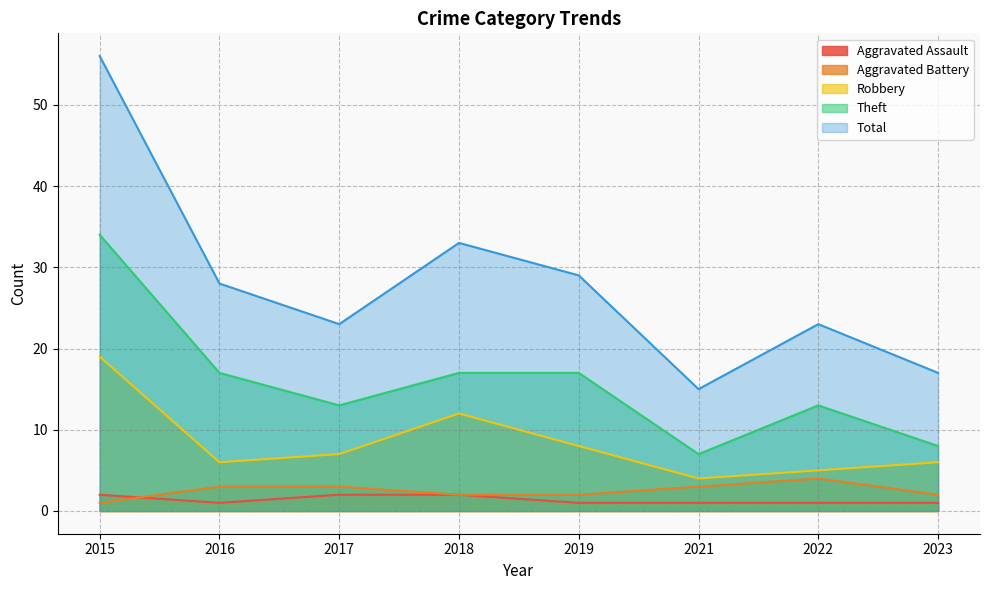

True or false: Robbery has more than 2 points higher than both neighbors.

False